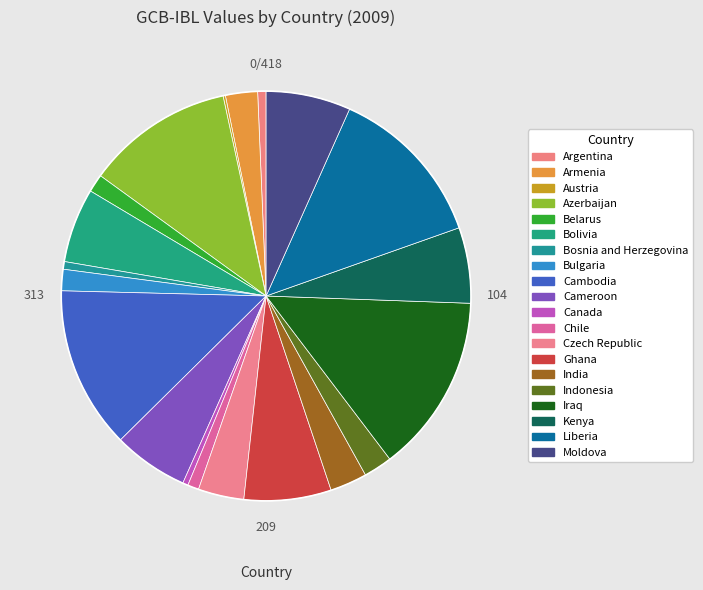

Which has a higher value, Czech Republic or Cambodia?

Cambodia